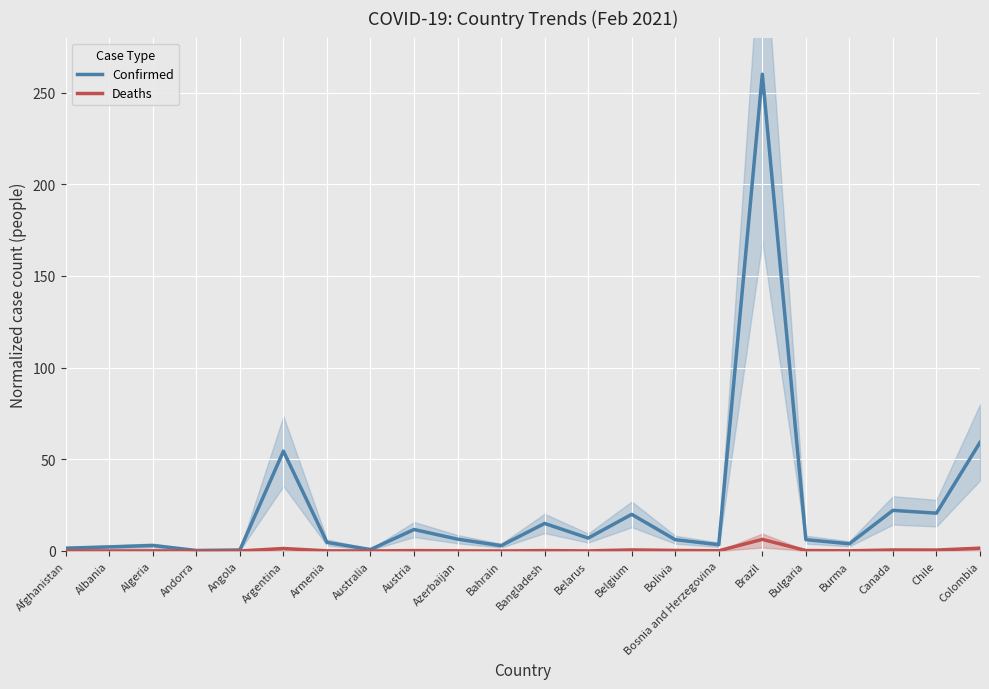

Rank the series by their average value, from lowest to highest.

Deaths, Confirmed